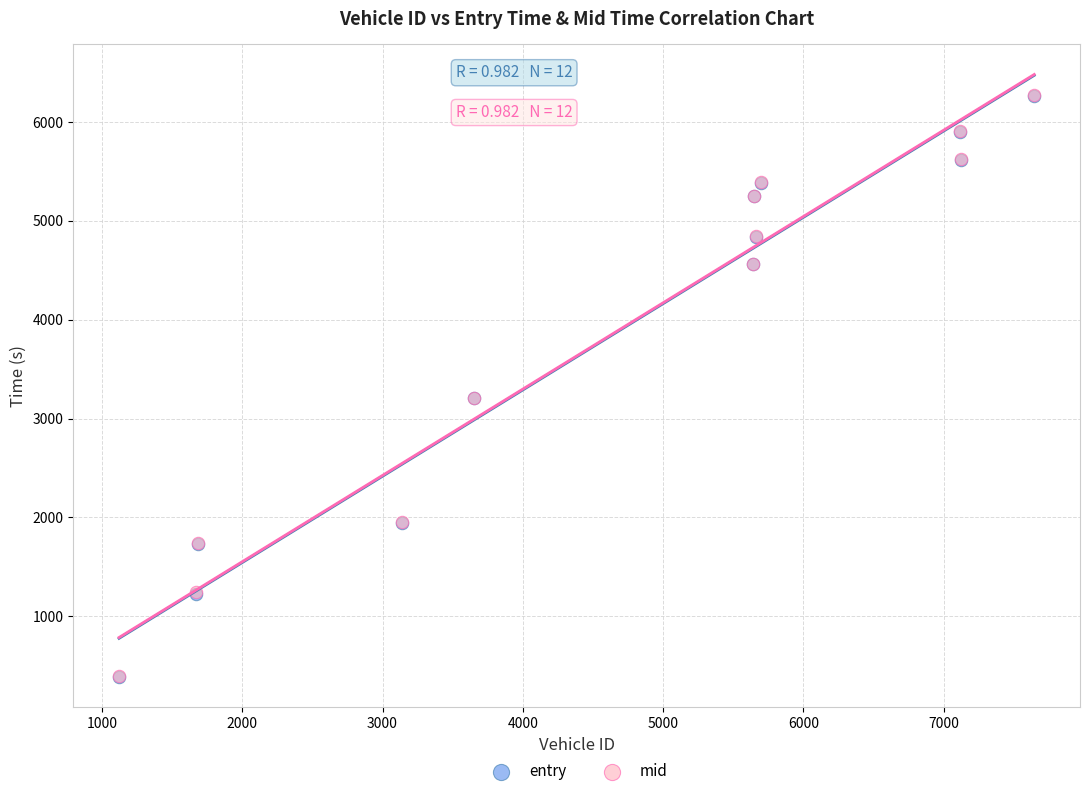

What are all the series names shown in the legend?

entry, mid